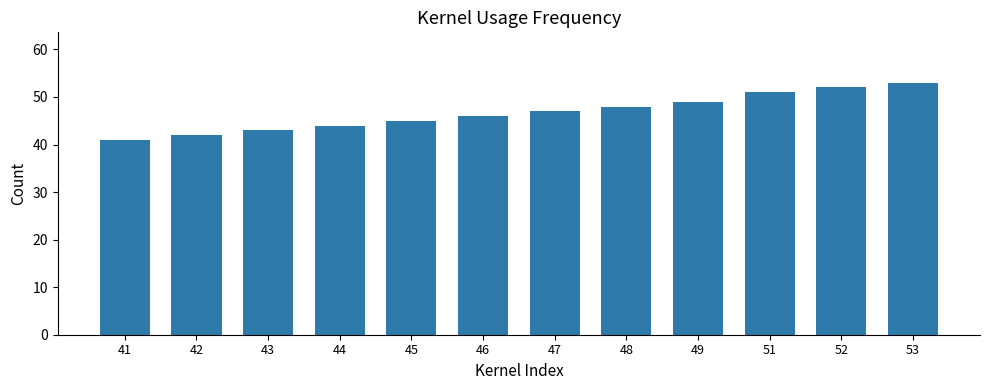

What is the sum of the values at 48 and 51?

99